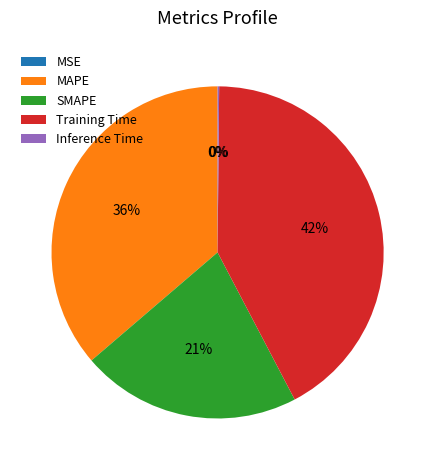

Is the sum of Training Time and MAPE greater than half?

Yes